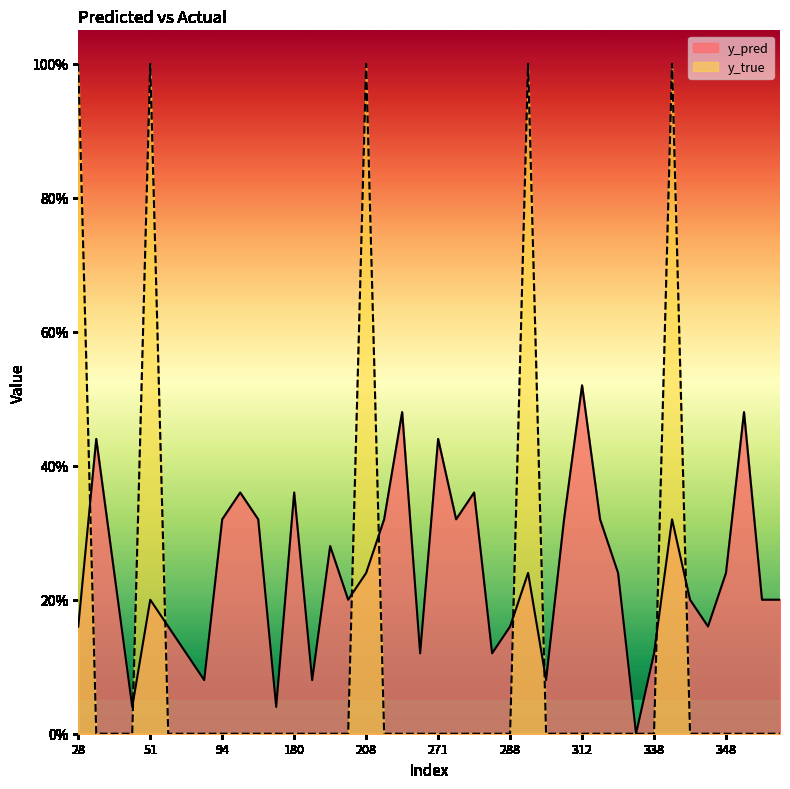

Which series has the largest total across all categories?

y_pred